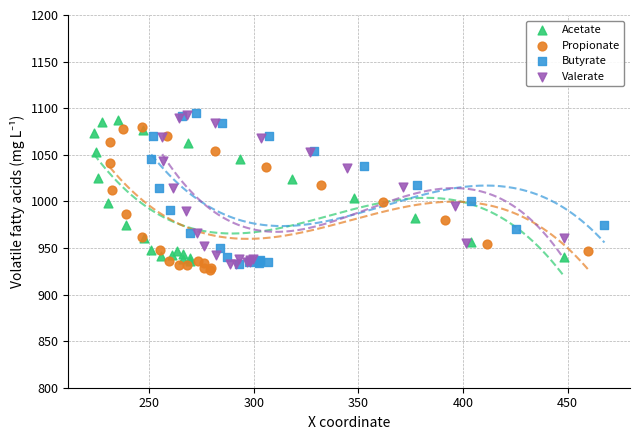

Which series has the largest Y range (max minus min)?

Butyrate